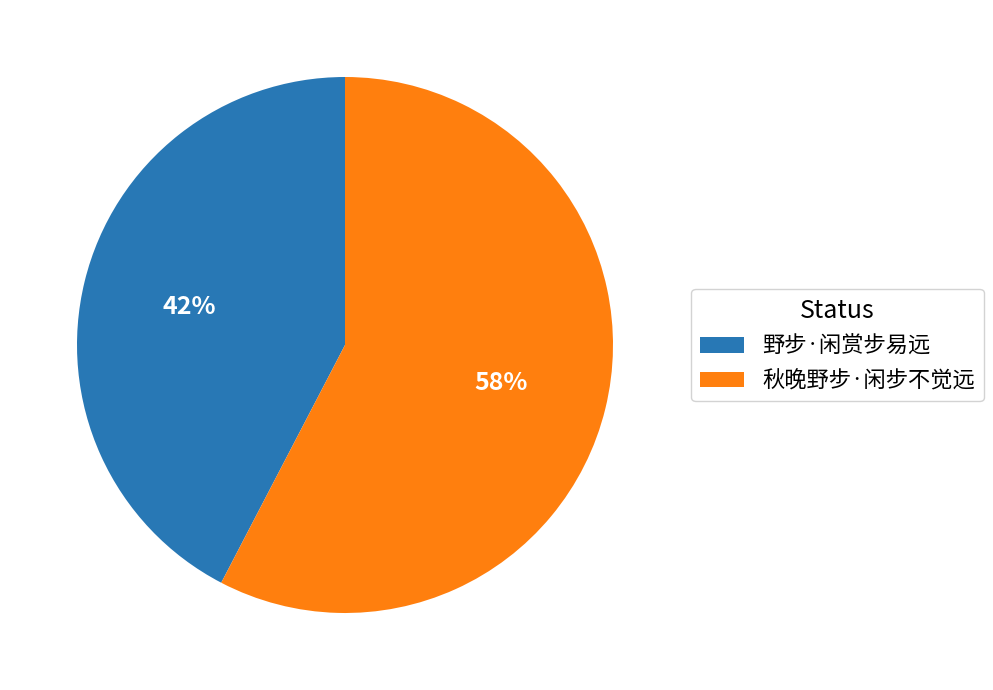

What is the majority slice?

秋晚野步·闲步不觉远